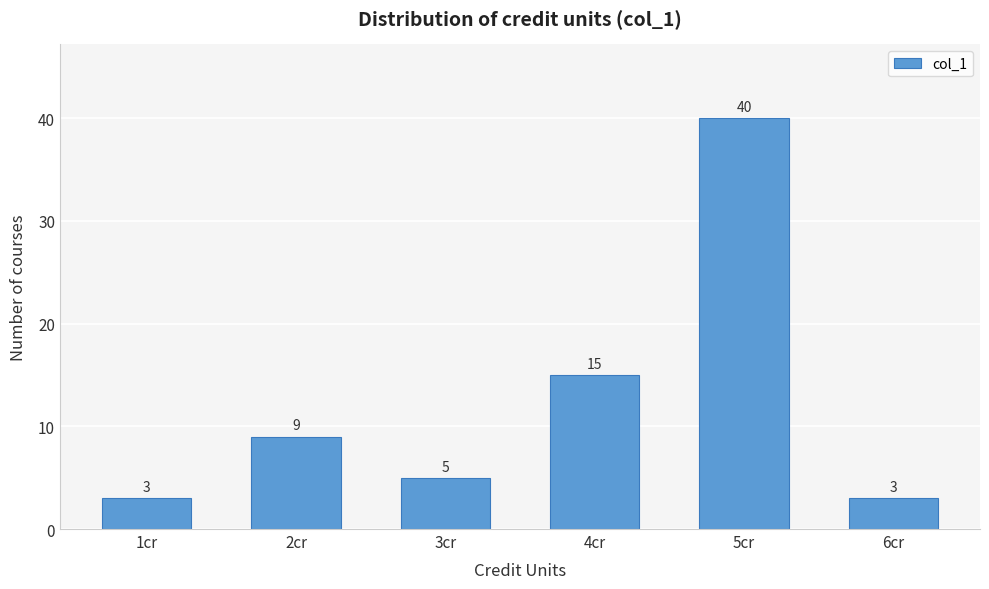

Reading left to right, extract all data points from this chart.

3	9	5	15	40	3